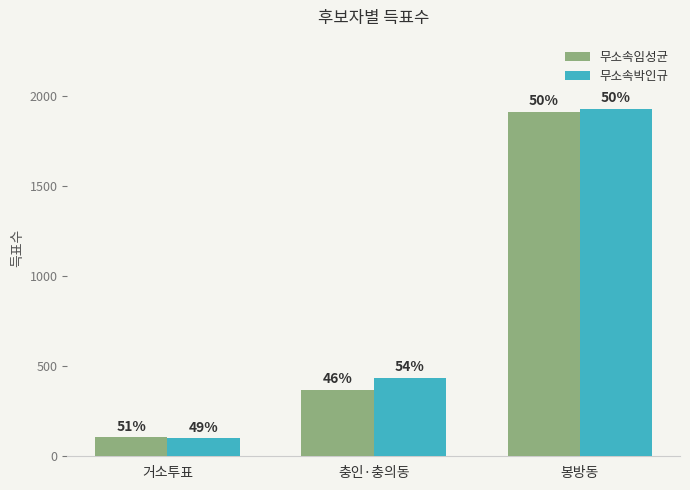

What are all the series names shown in the legend?

무소속임성균, 무소속박인규